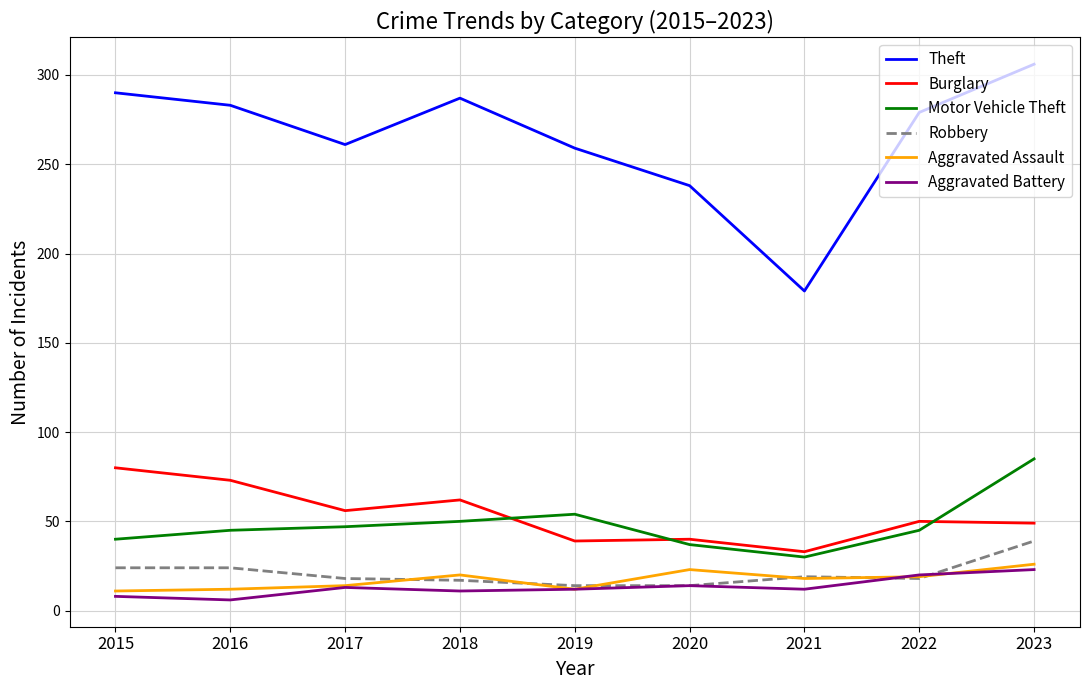

In Aggravated Battery, how many points are lower than both neighbors (excluding endpoints)?

3